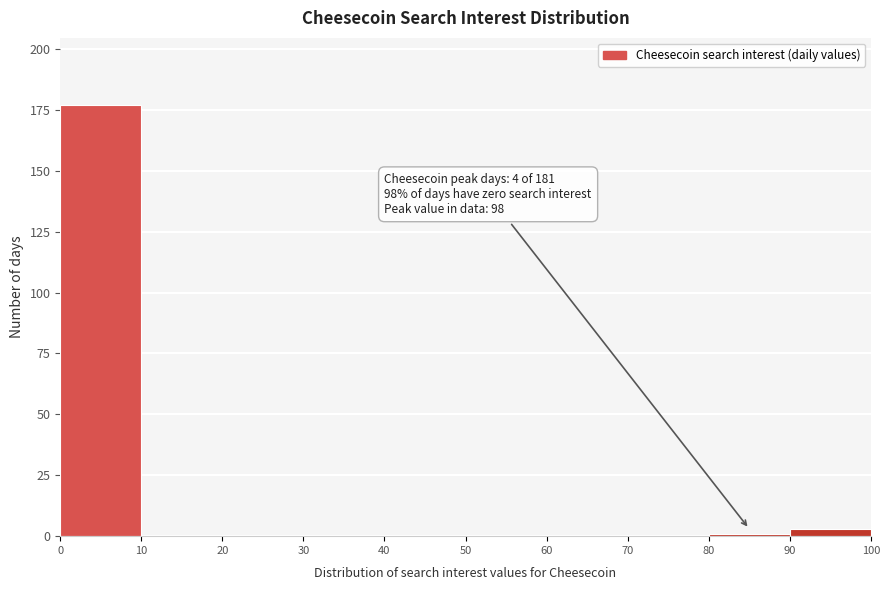

Over which range of the x-axis is the bar tallest?

0 to 10